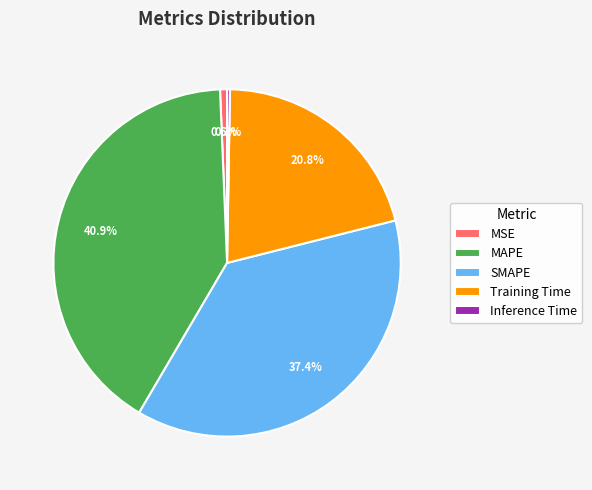

To the nearest percent, what percentage of the pie is MAPE?

41%